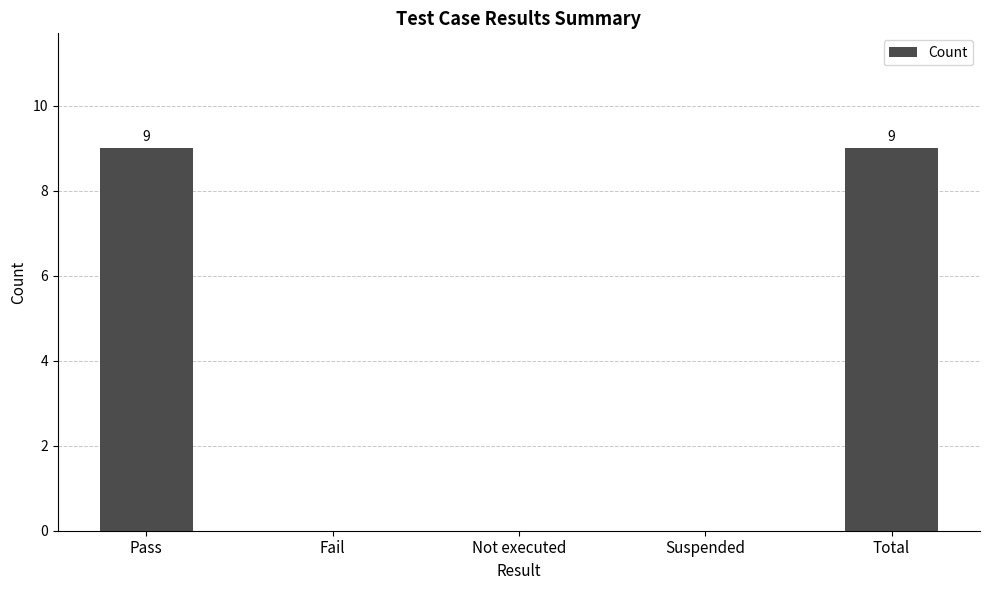

The value at Total is 9. True or false?

True